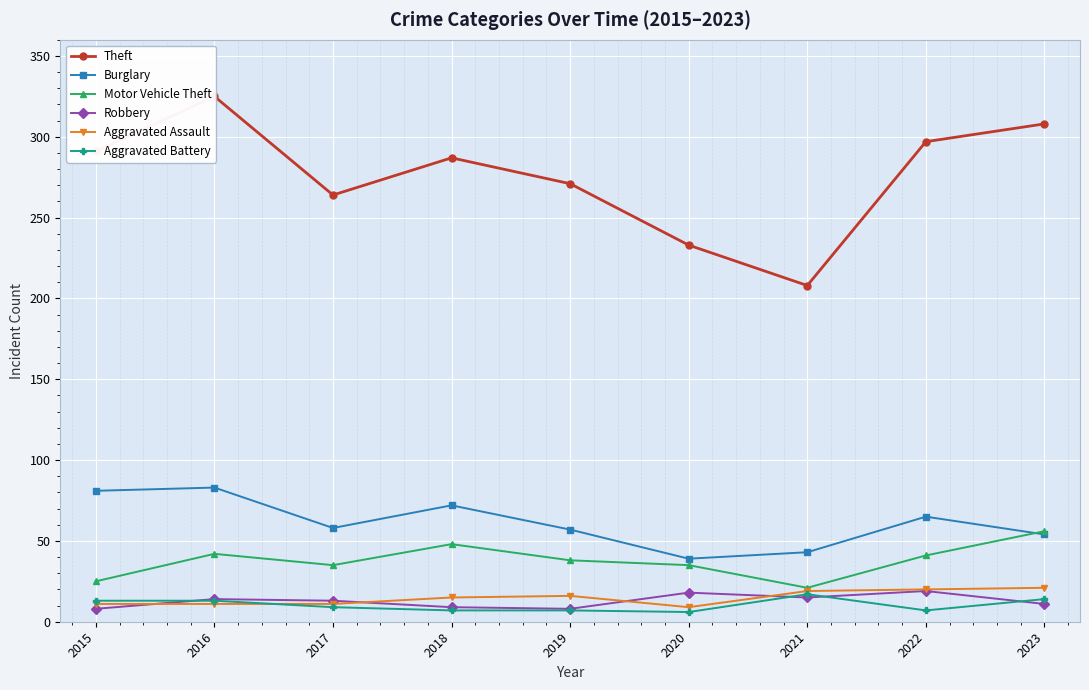

Where is Robbery nearest to the value 13?

2017